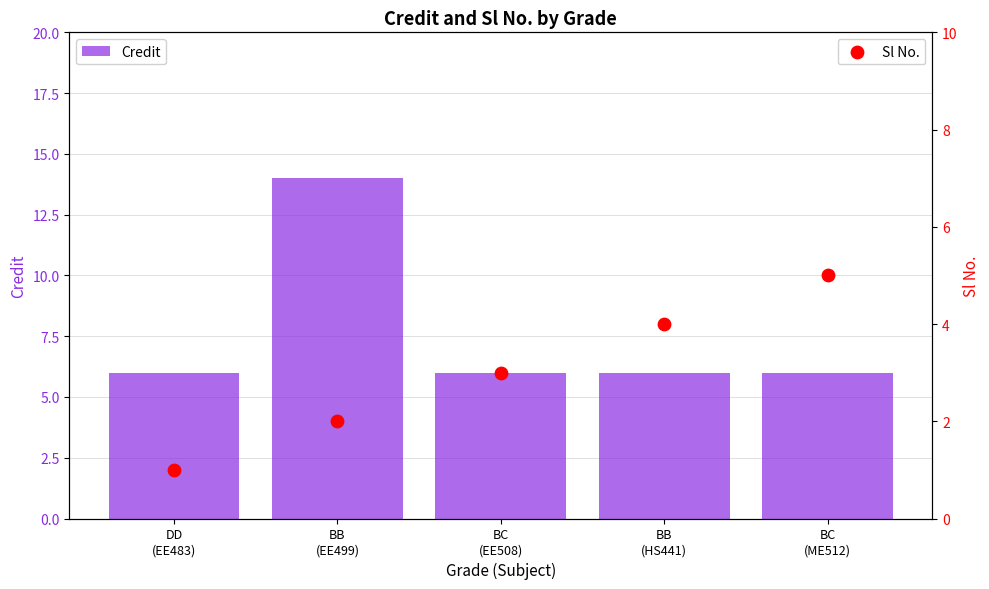

What are all the series names shown in the legend?

Credit, Sl No.